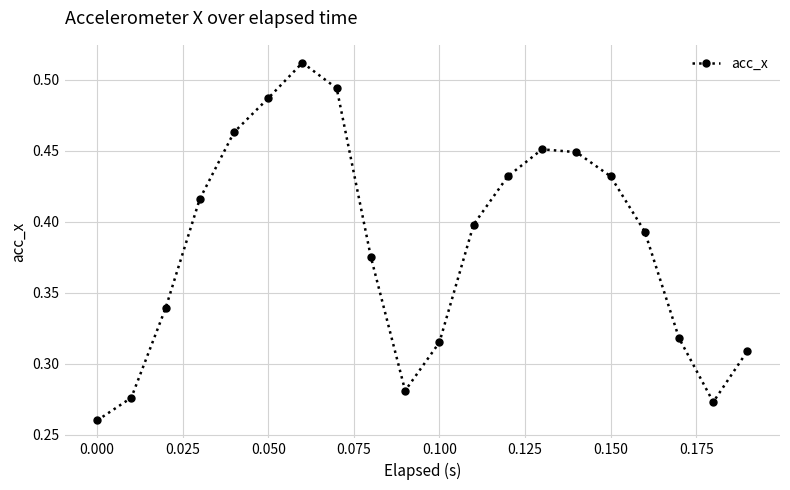

What is the sum of all values?

7.7